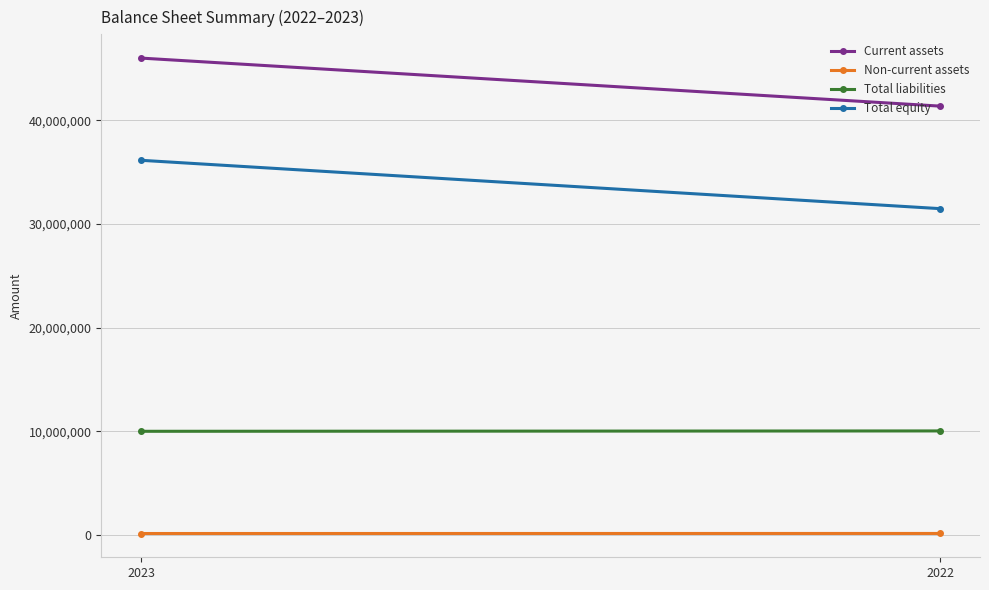

Rank the series by their average value, from highest to lowest.

Current assets, Total equity, Total liabilities, Non-current assets